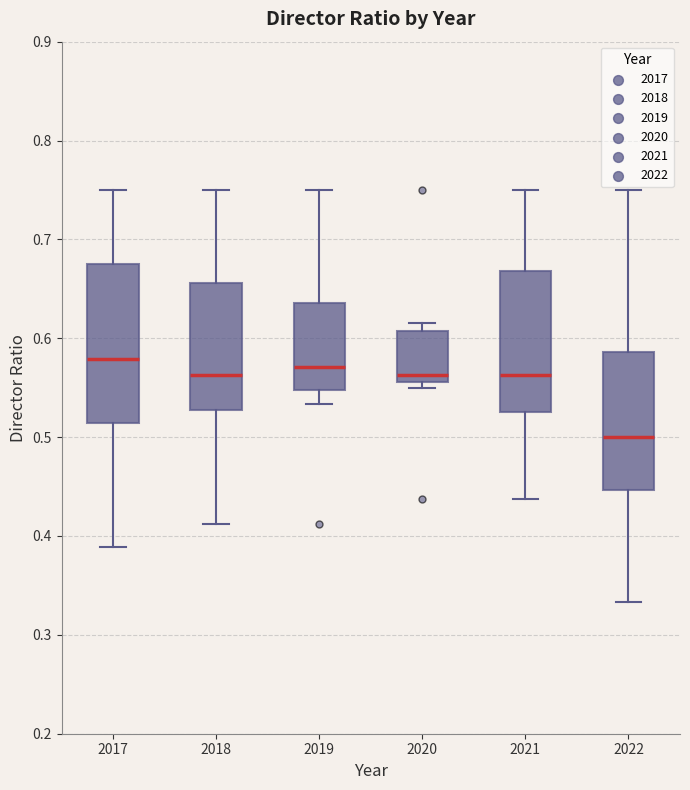

Reading left to right, read every box against the y-axis: the position of its median line, the range the box covers, and the ends of its whiskers. The values are not printed on the chart, so give them approximately, as read against the axis.

2017: median 0.58, box 0.51 to 0.68, whiskers 0.39 to 0.75
2018: median 0.56, box 0.53 to 0.66, whiskers 0.41 to 0.75
2019: median 0.57, box 0.55 to 0.64, whiskers 0.53 to 0.75
2020: median 0.56 (just above the box's lower edge), box 0.56 to 0.61, whiskers 0.55 to 0.62
2021: median 0.56, box 0.53 to 0.67, whiskers 0.44 to 0.75
2022: median 0.50, box 0.45 to 0.59, whiskers 0.33 to 0.75